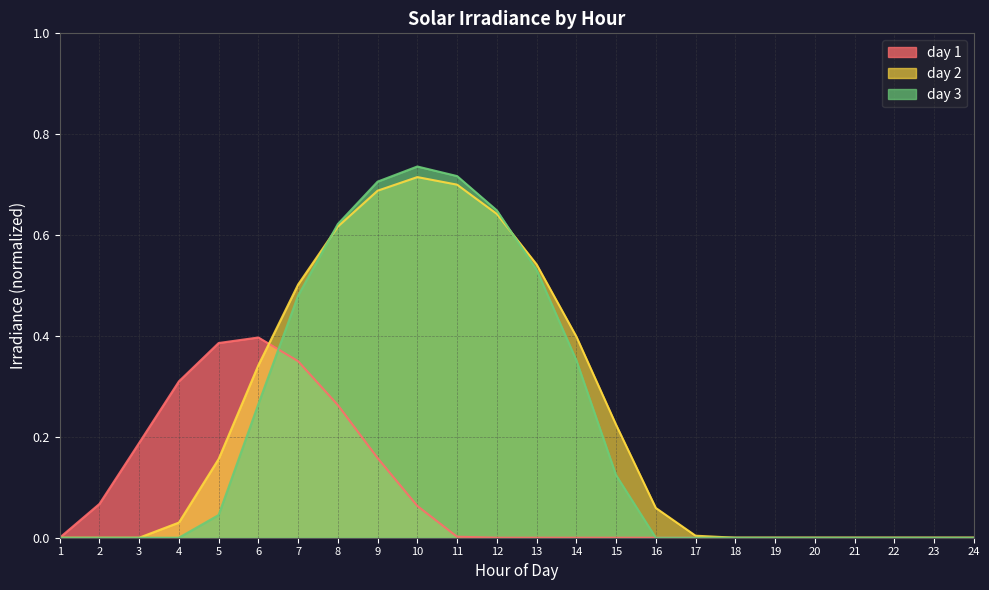

Which series ends up on top after the final intersection of day 2 and day 1?

day 2